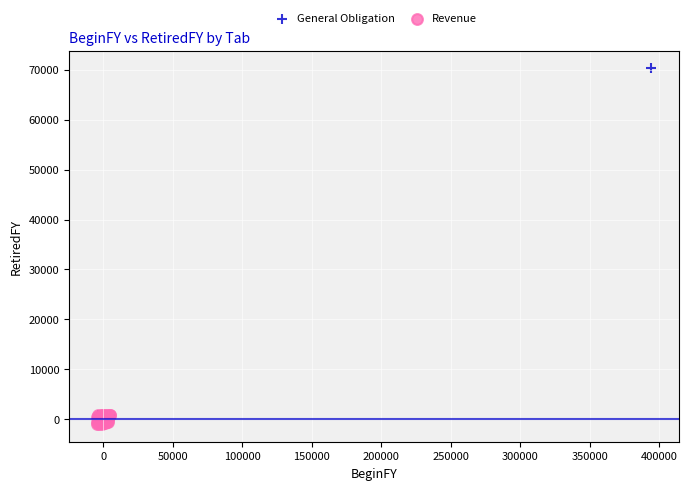

Which series has the largest Y range (max minus min)?

General Obligation